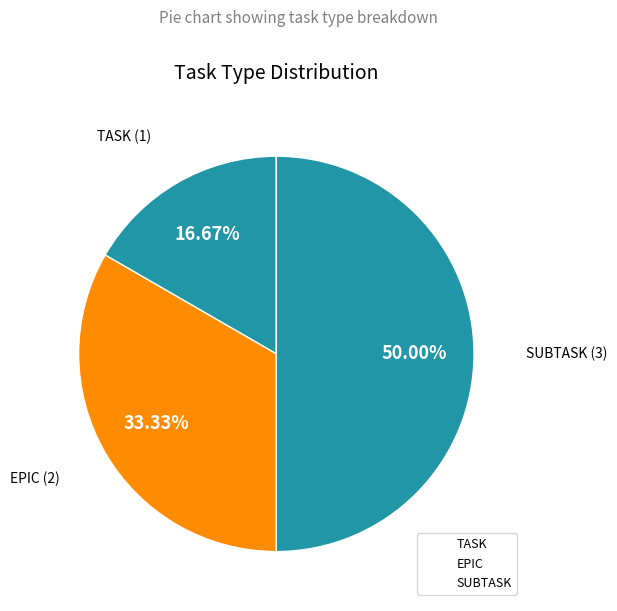

To the nearest percent, what is the difference between the TASK and EPIC slice percentages?

17%